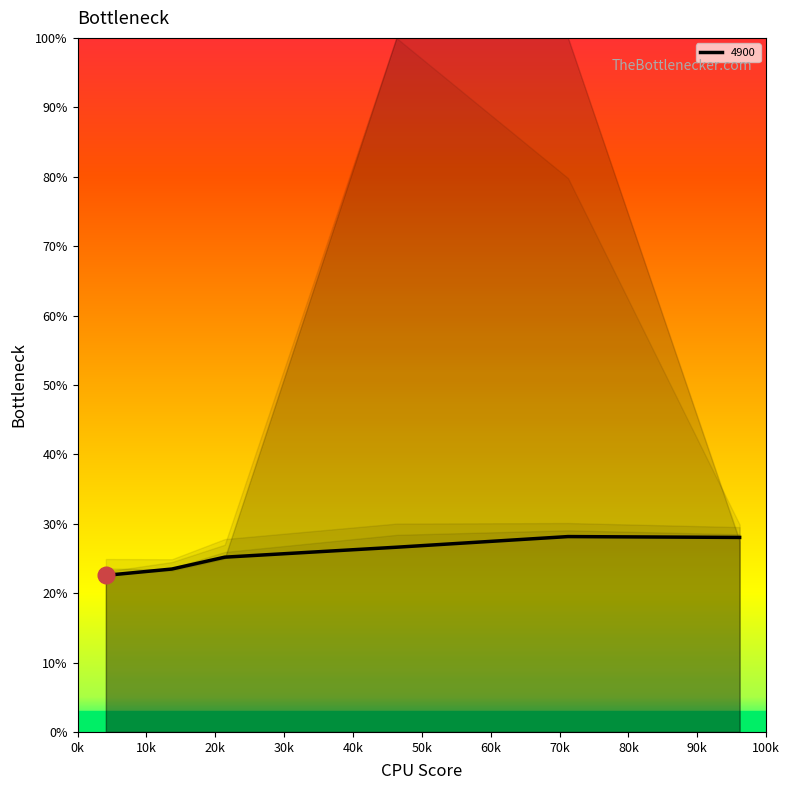

Which category has the highest value across all series?

0.463013698630137